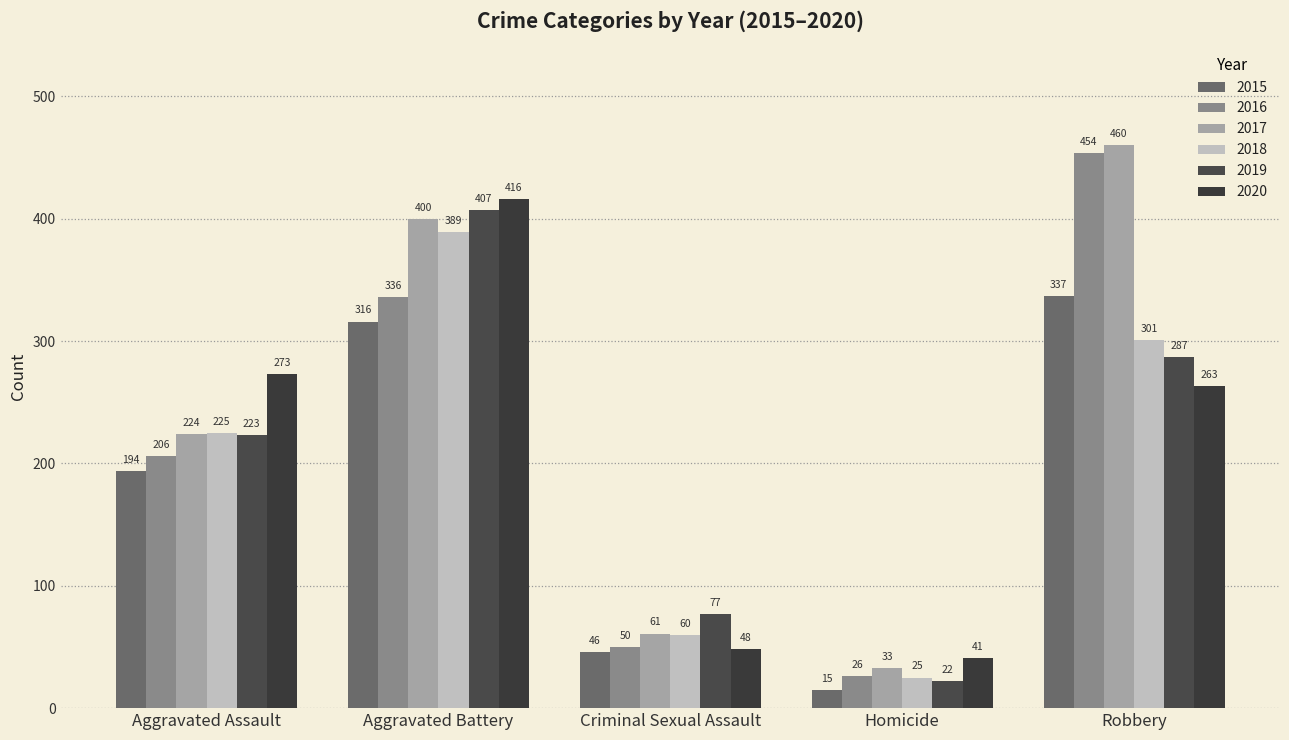

Count the number of data series in this chart.

6